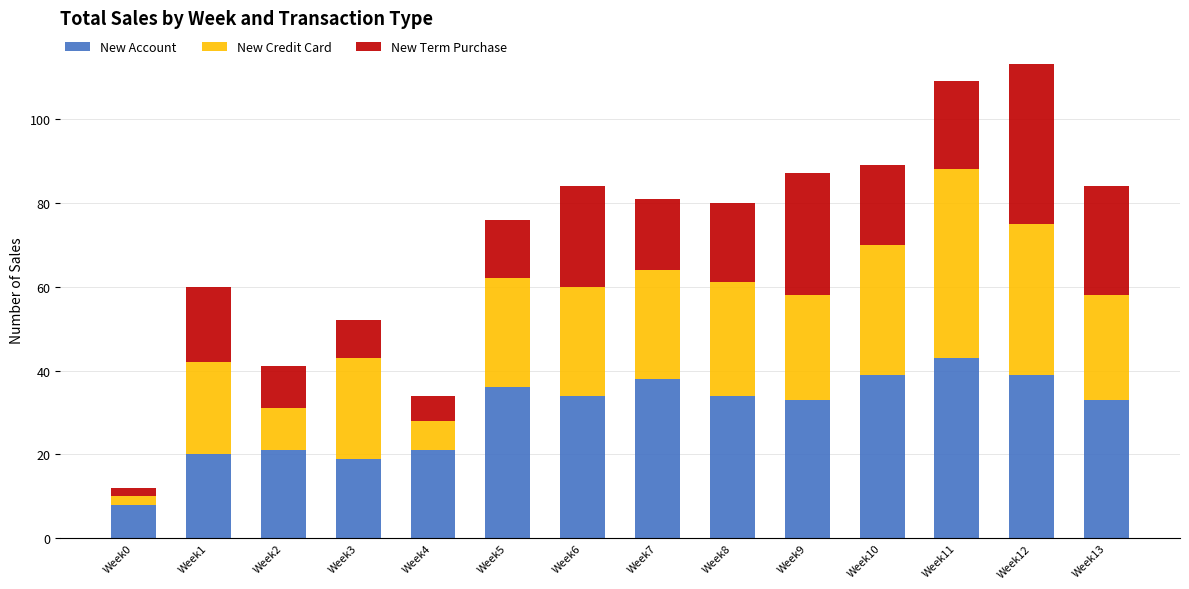

What is the maximum value for New Account?

43